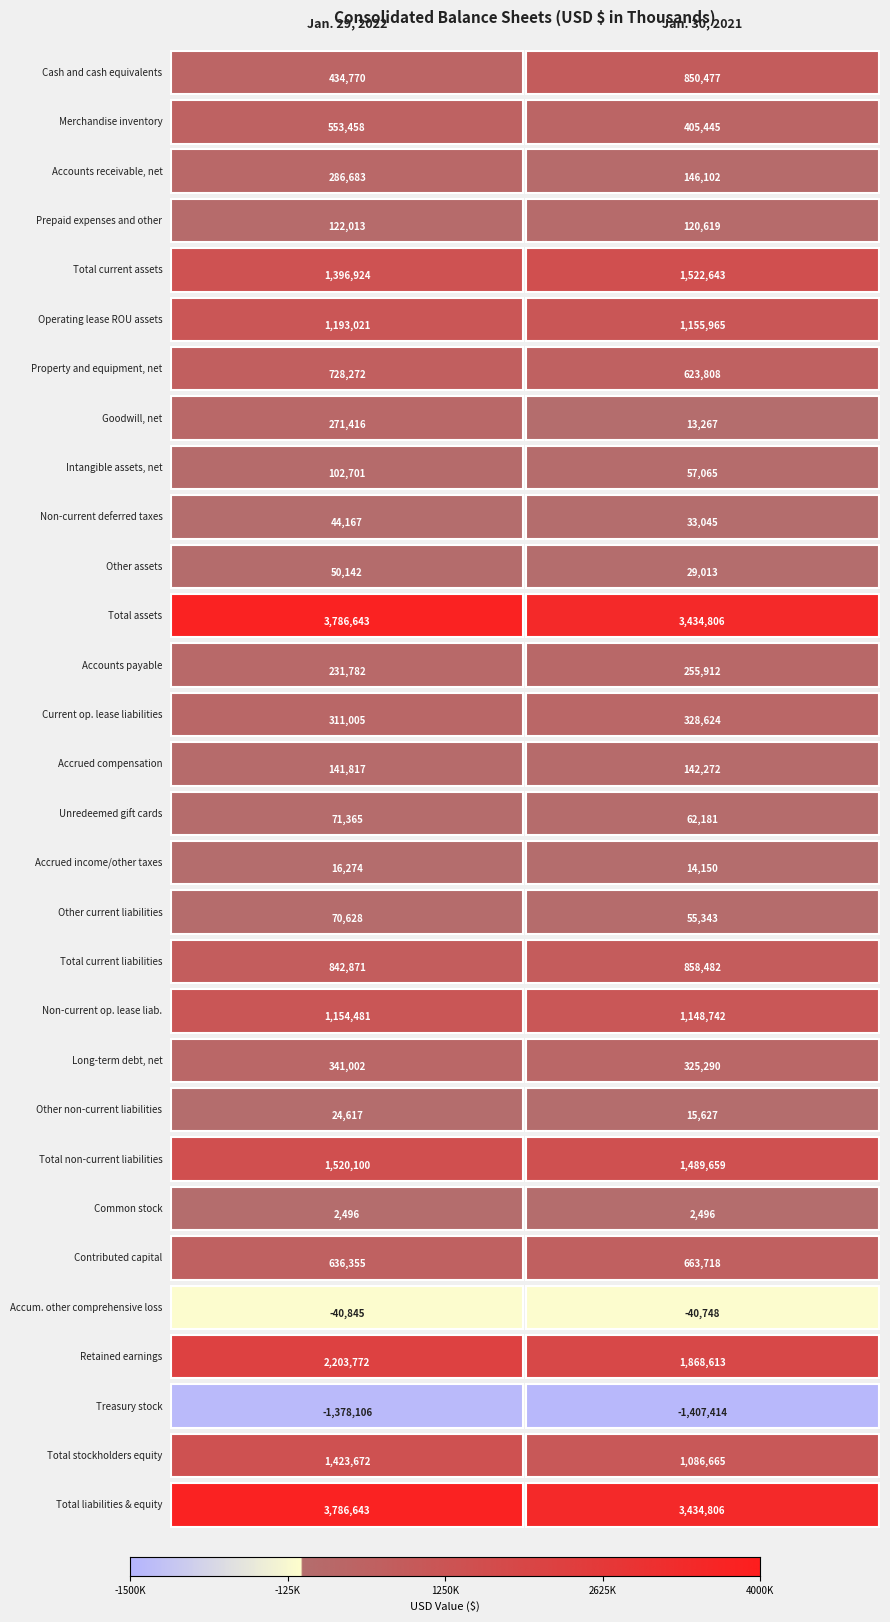

Is it true that Non-current op. lease liab. equals 1148742 at 1?

True